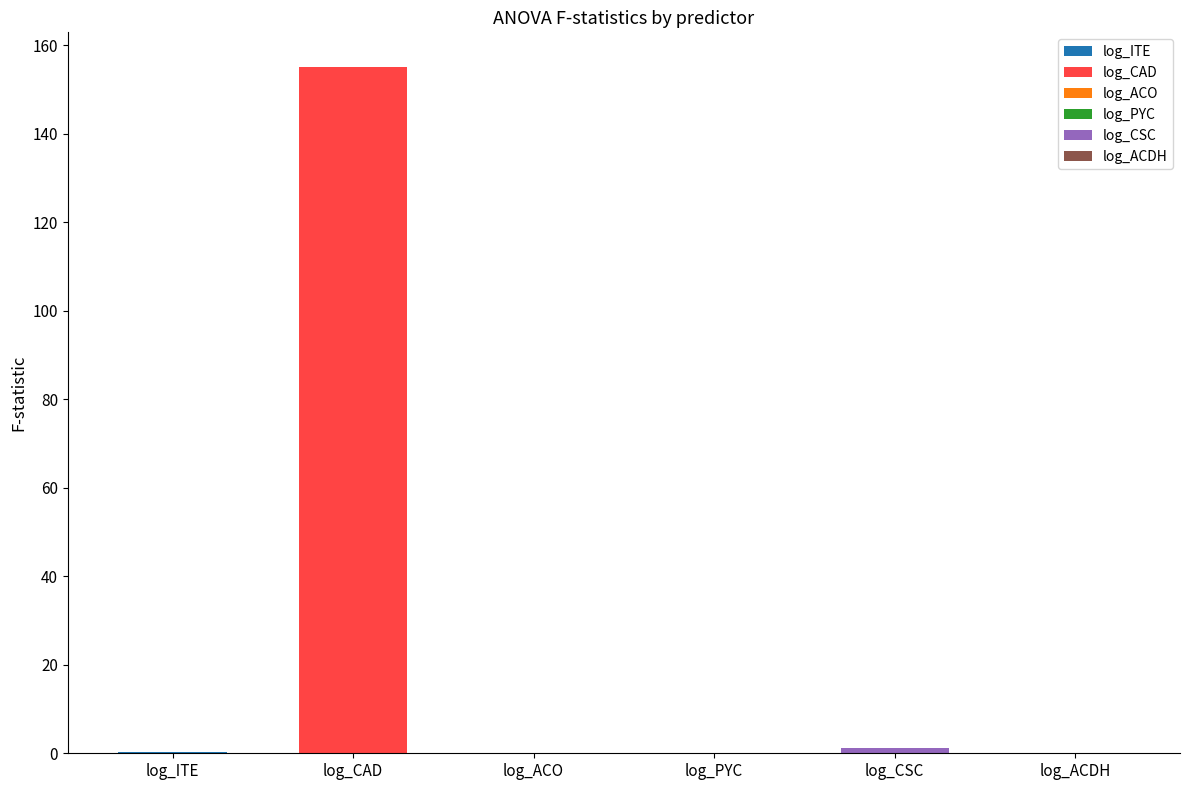

What is the greatest value displayed?

155.1